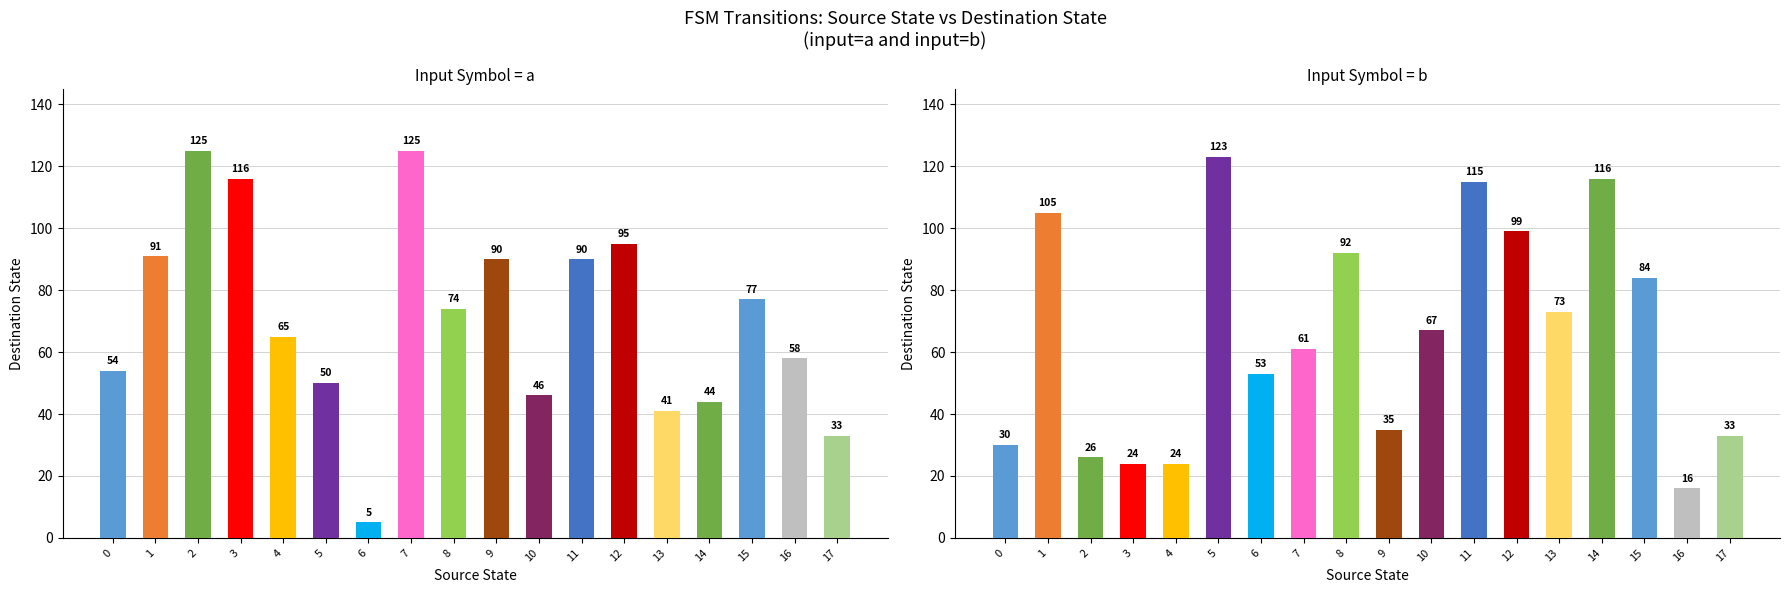

Between 0 and 17, which series saw the biggest shift?

destination_state_a